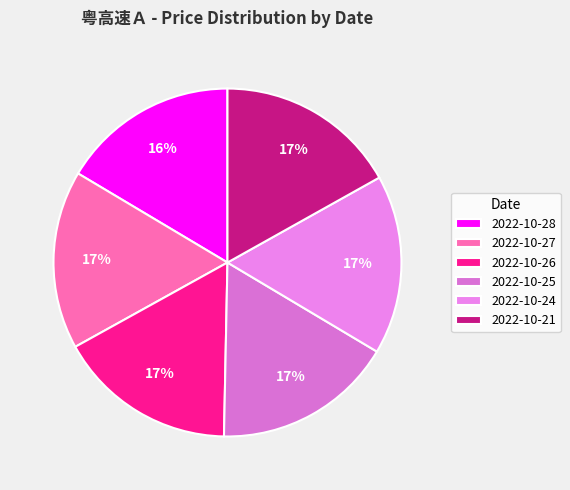

Count the number of slices in the pie.

6